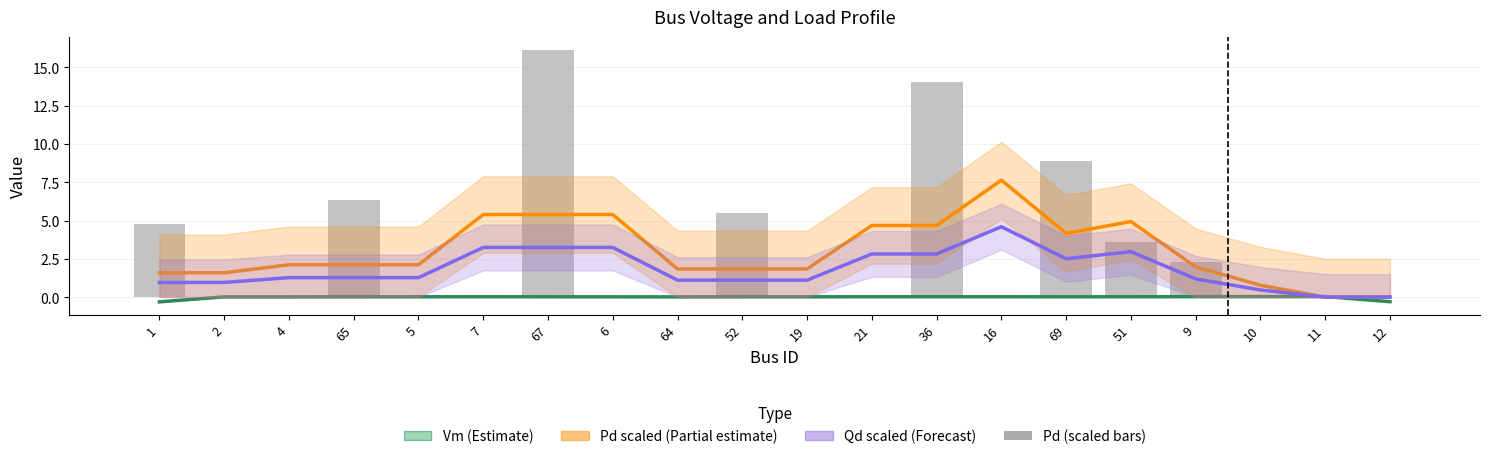

Does the chart contain stacked bars?

No